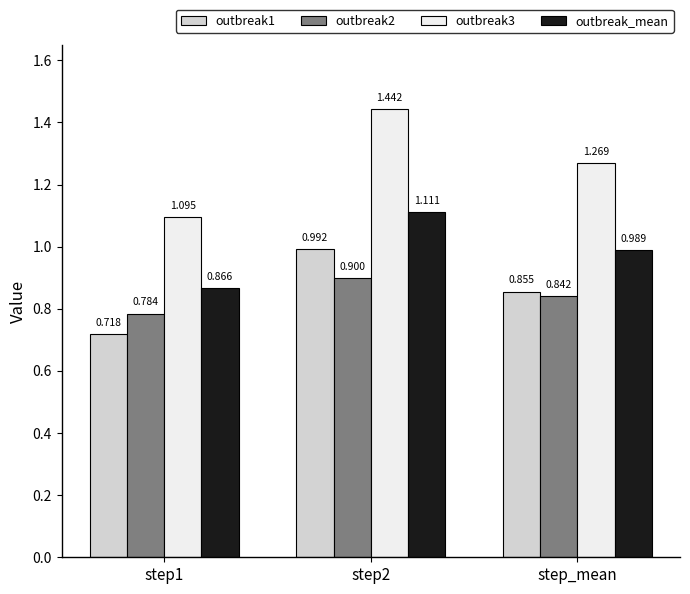

How many series are shown in this chart?

4